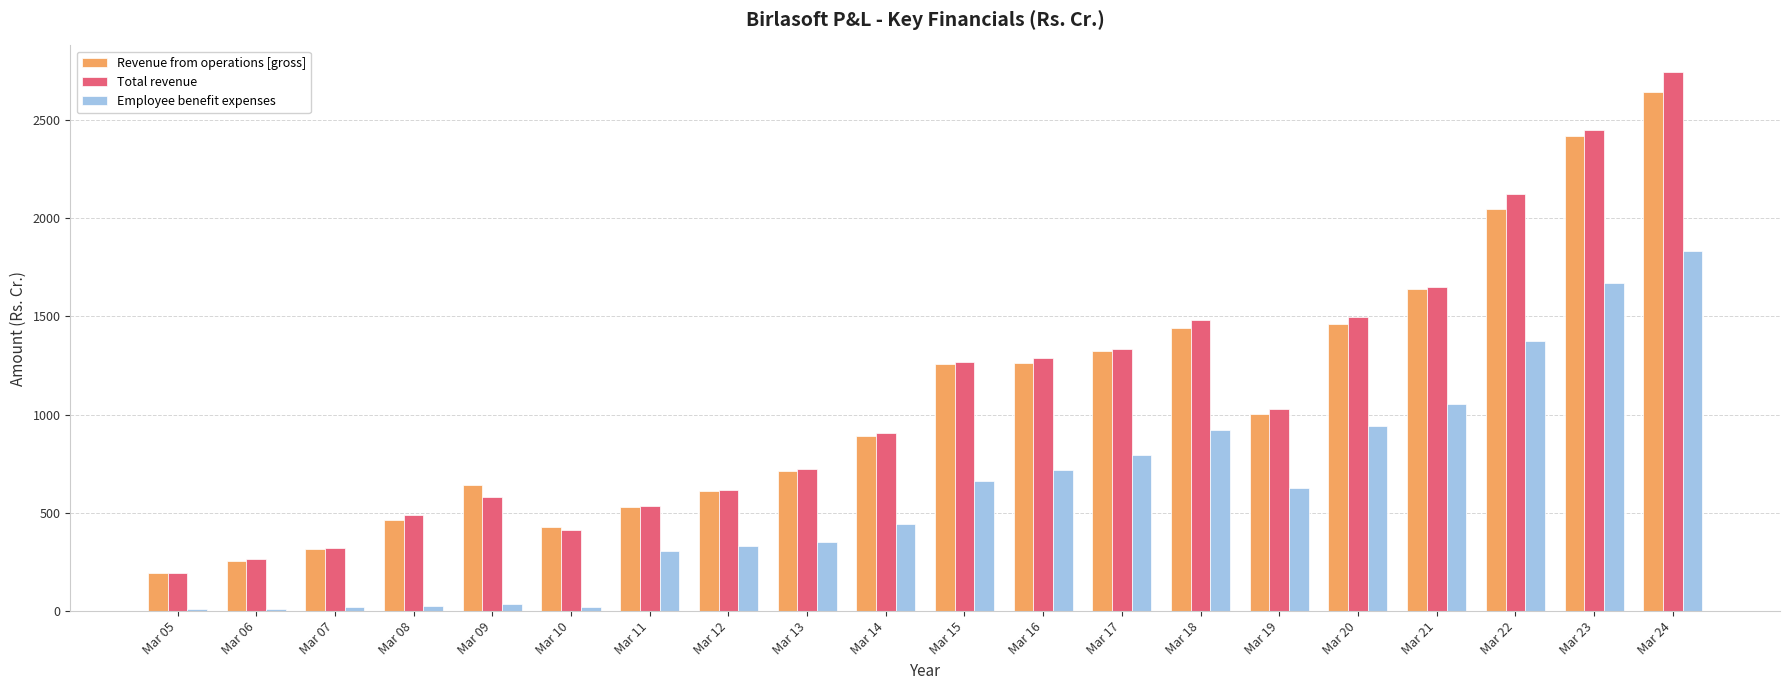

Where does the Total revenue series first go above 1026?

Mar 15